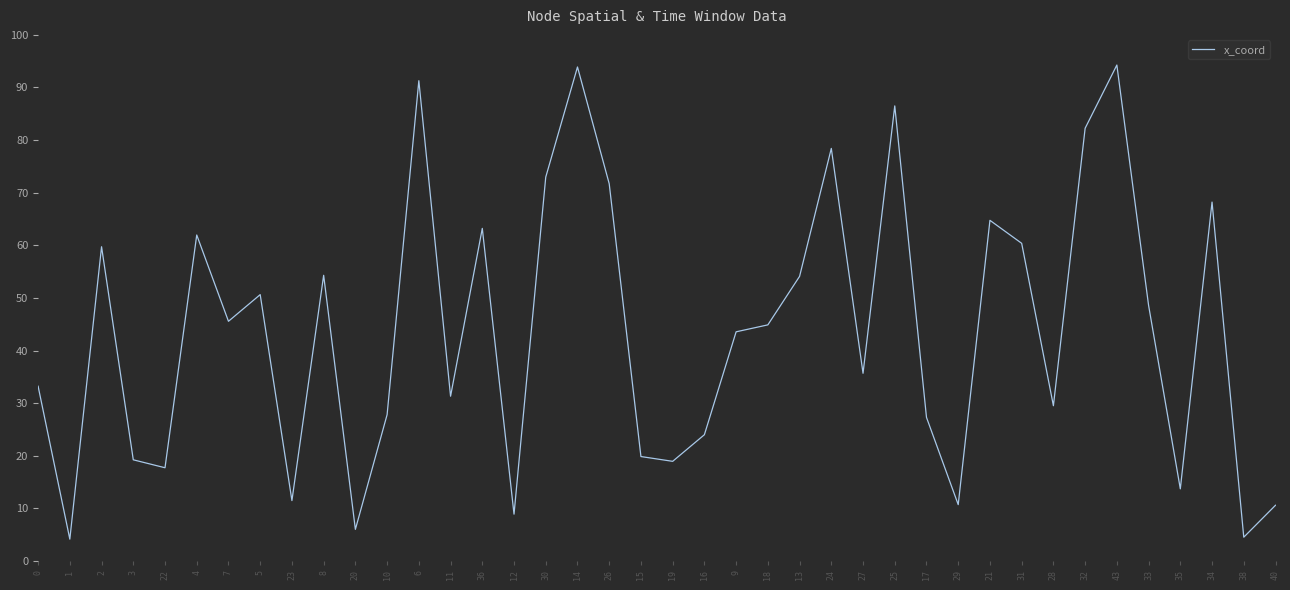

Between 28 and 1, which is larger?

28